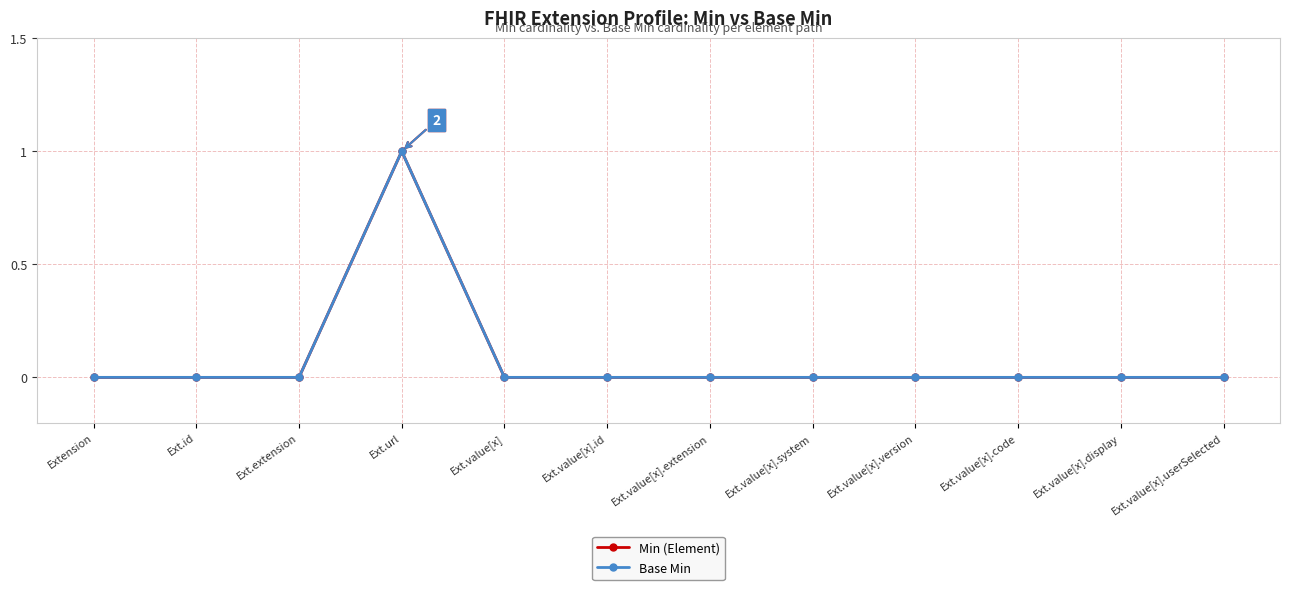

At which category does Min (Element) reach its first local peak?

Ext.url